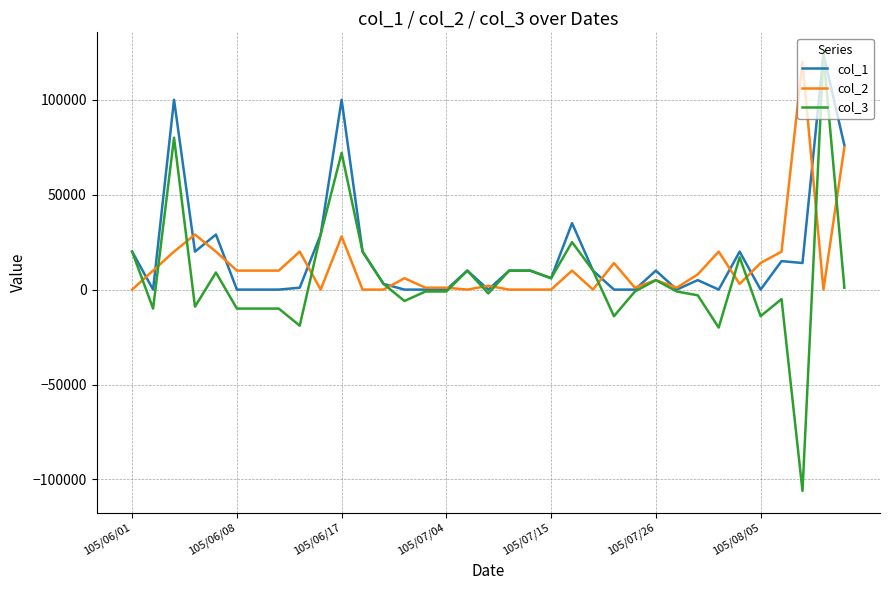

Which series has the largest range (max minus min)?

col_3